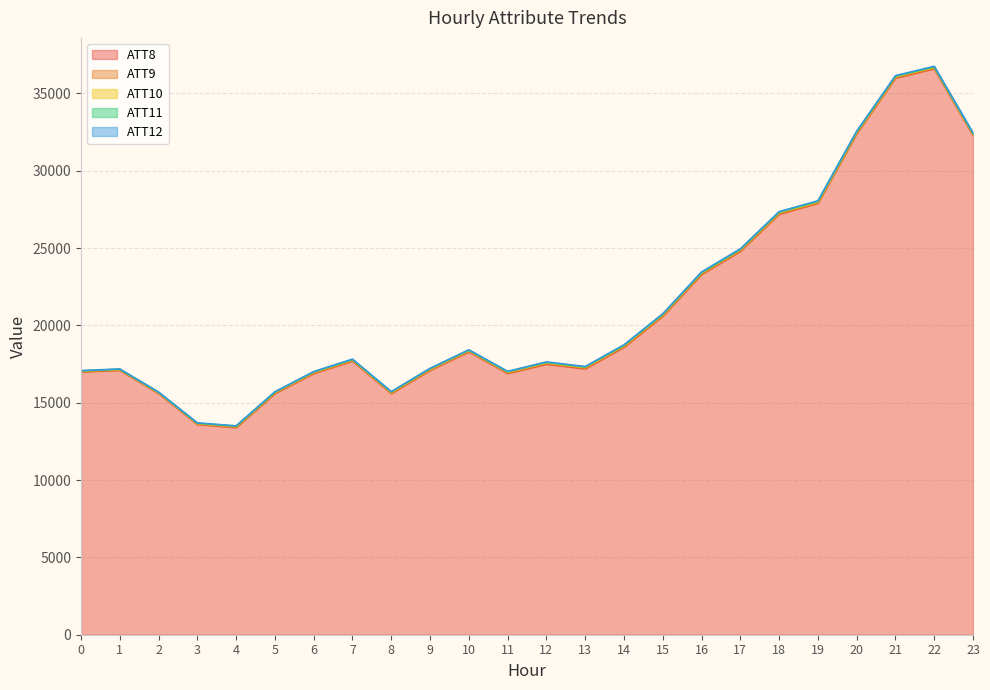

What is the difference between the second highest and minimum values in the ATT8 series?

22600.0